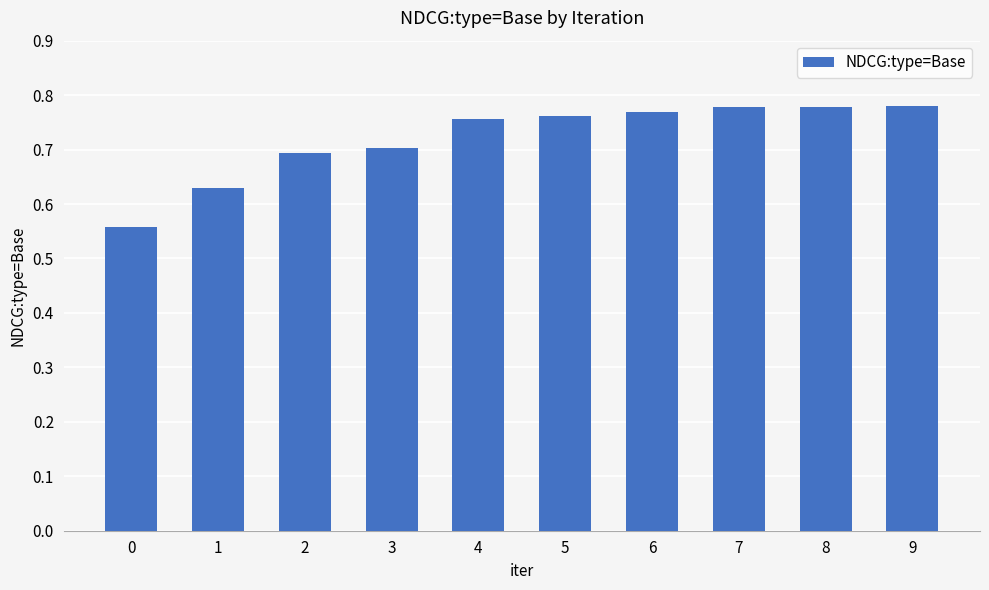

Between 6 and 0, which is larger?

6